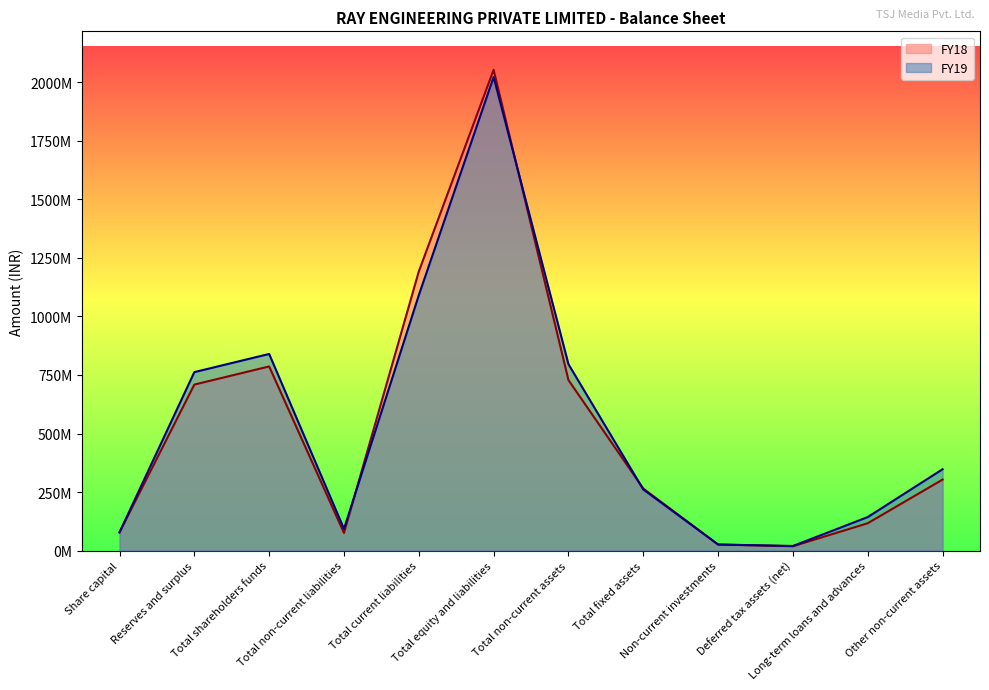

At which label does FY19 reach its peak?

Total equity and liabilities